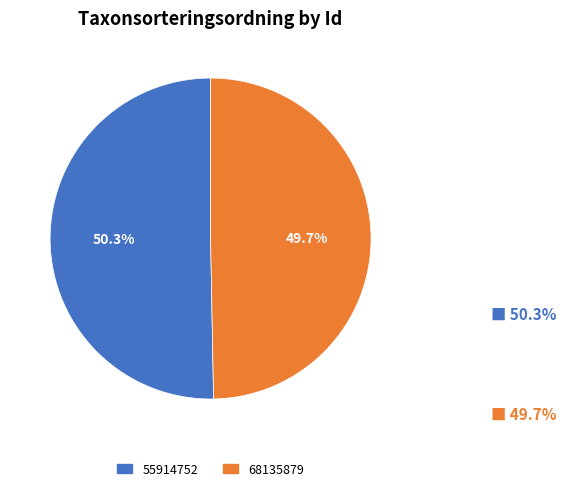

Between 68135879 and 55914752, which is larger?

55914752